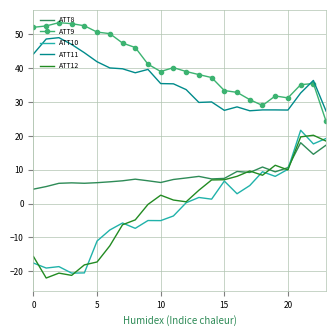

Which series has the largest total across all categories?

ATT9